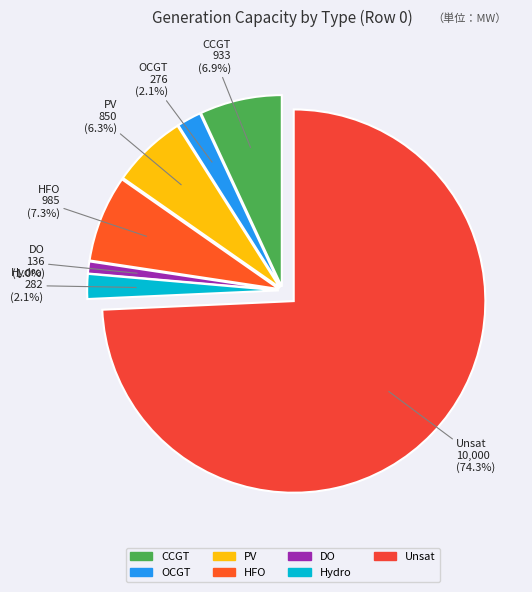

Approximately how many times larger is the value at CCGT compared to HFO?

0.9